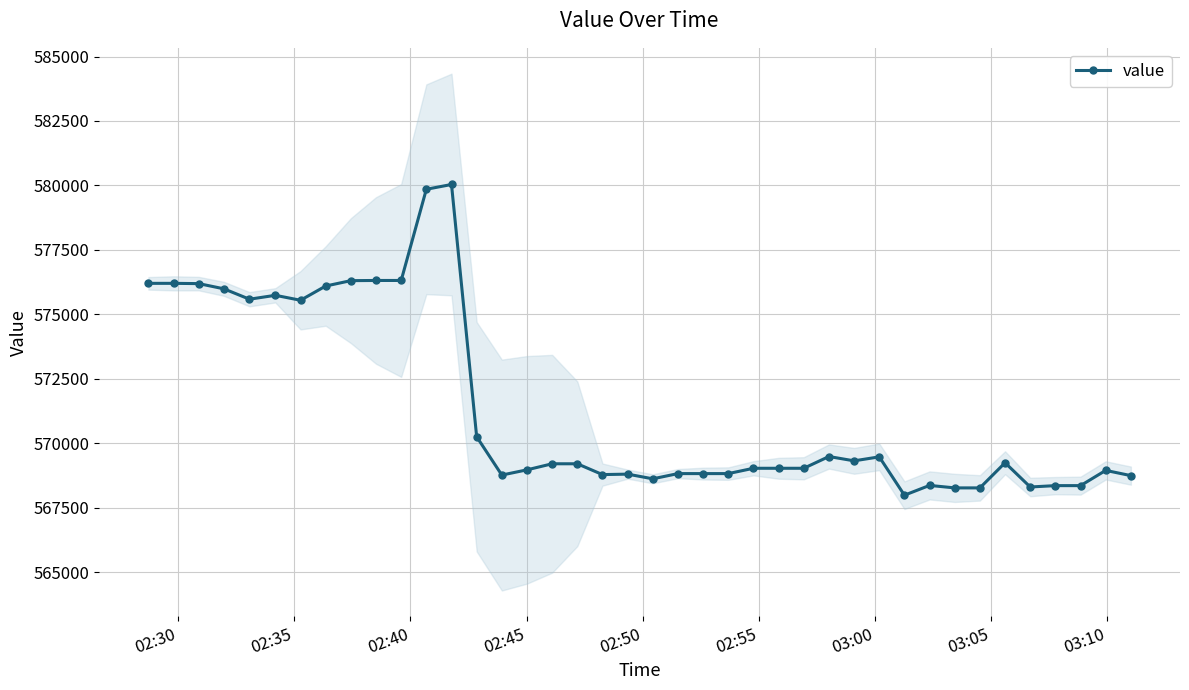

Reading right to left, list all the values displayed in this chart.

568741.5	568944.4	568353.5	568353.5	568300.7	569241.5	568265.7	568265.7	568361.8	567982.2	569469.8	569315.0	569482.7	569026.7	569026.7	569026.7	568820.4	568820.4	568820.4	568617.7	568799.4	568781.6	569201.1	569201.1	568966.1	568763.4	570249.8	580035.7	579850.1	576312.4	576312.4	576305.3	576096.9	575544.5	575736.7	575585.6	575988.6	576190.3	576201.0	576201.0